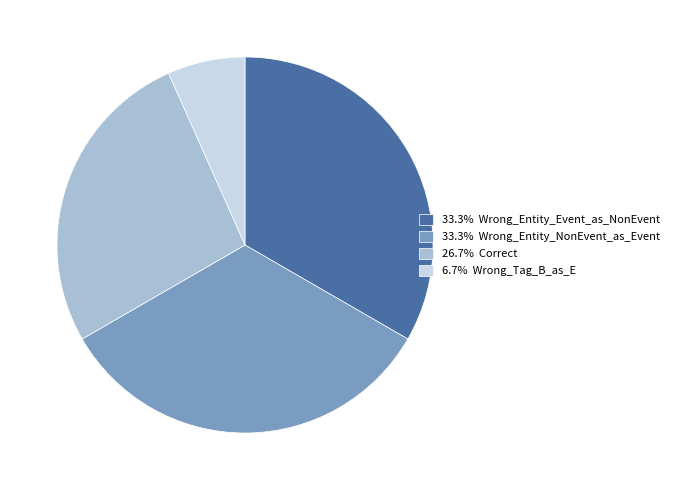

Does 33.3% Wrong_Entity_Event_as_NonEvent account for over 50% of the chart?

No